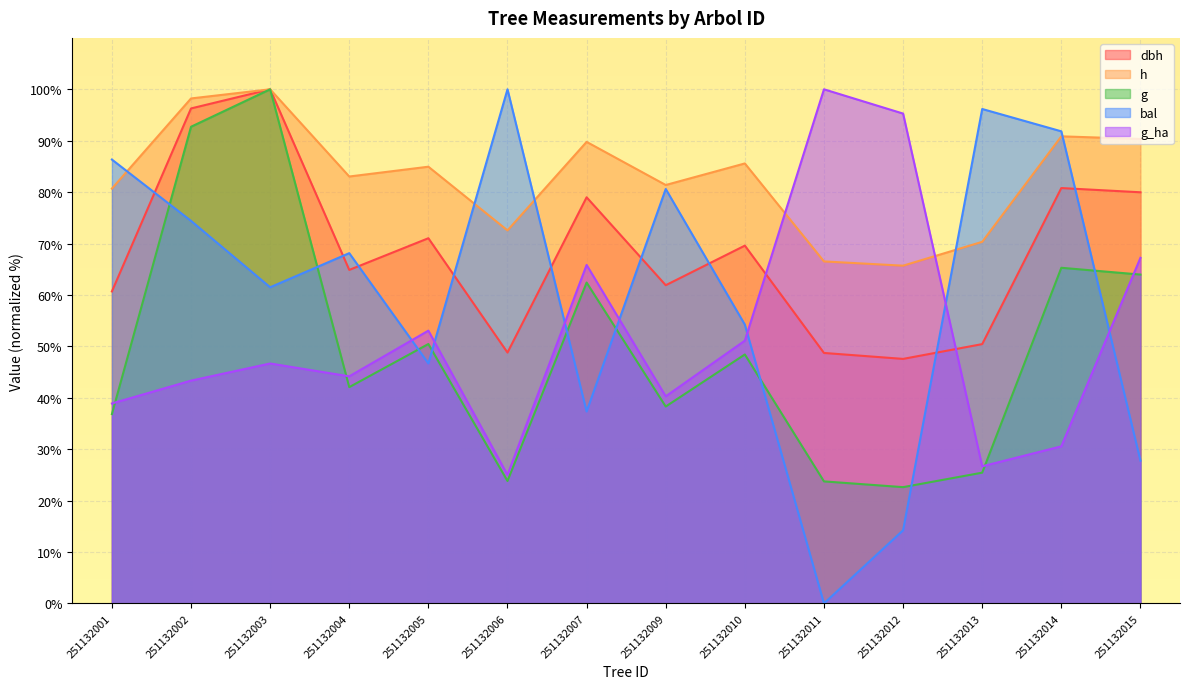

What is the sum of the h values at 251132001 and 251132010?

166.3